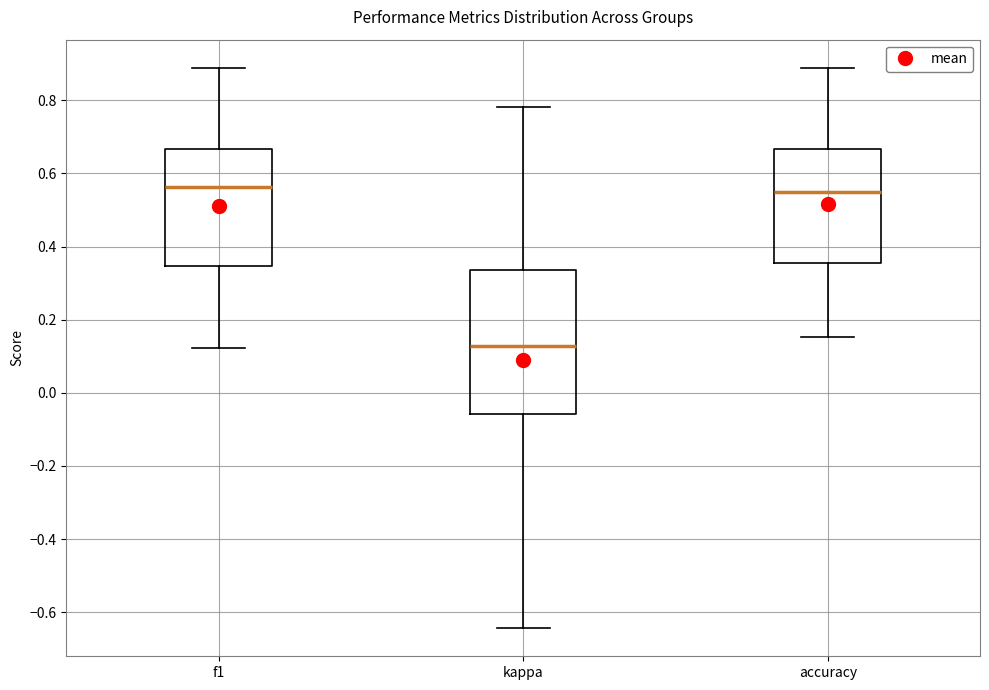

Reading left to right, read every box against the y-axis: the position of its median line, the range the box covers, and the ends of its whiskers. The values are not printed on the chart, so give them approximately, as read against the axis.

f1: median 0.56, box 0.34 to 0.66, whiskers 0.12 to 0.88
kappa: median 0.12, box -0.06 to 0.34, whiskers -0.64 to 0.78
accuracy: median 0.56, box 0.36 to 0.66, whiskers 0.16 to 0.88